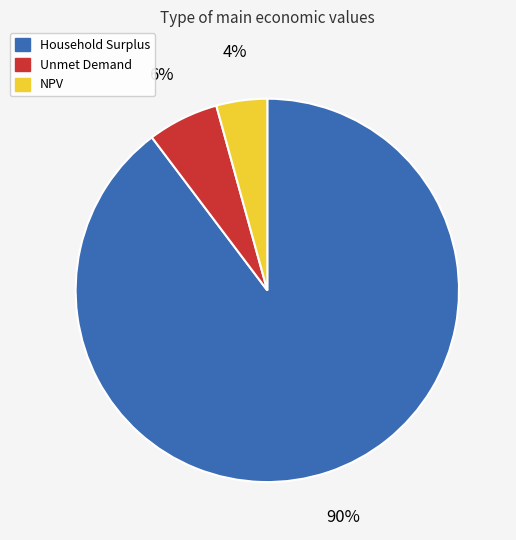

Is there any slice that represents more than half of the pie?

Yes